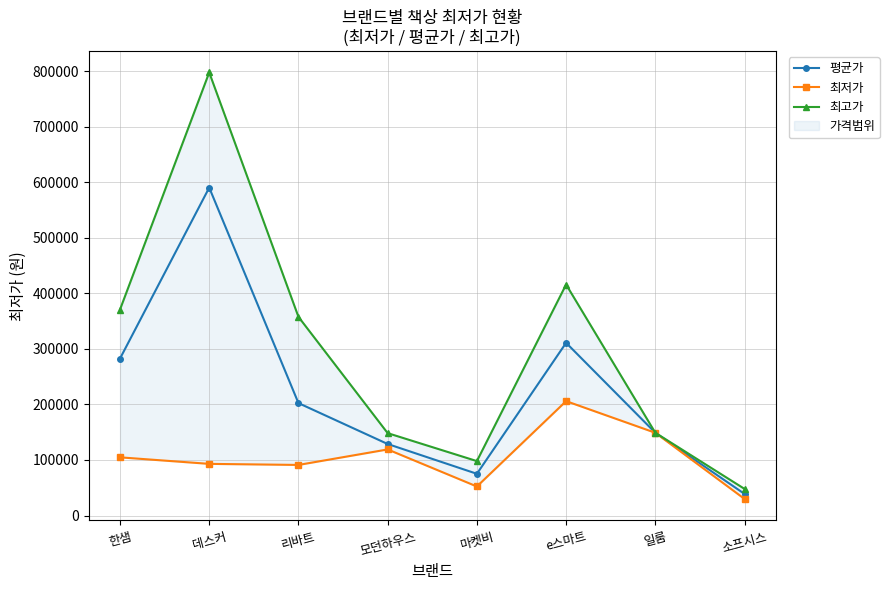

The value of 최고가 at 리바트 is 357800. True or false?

True